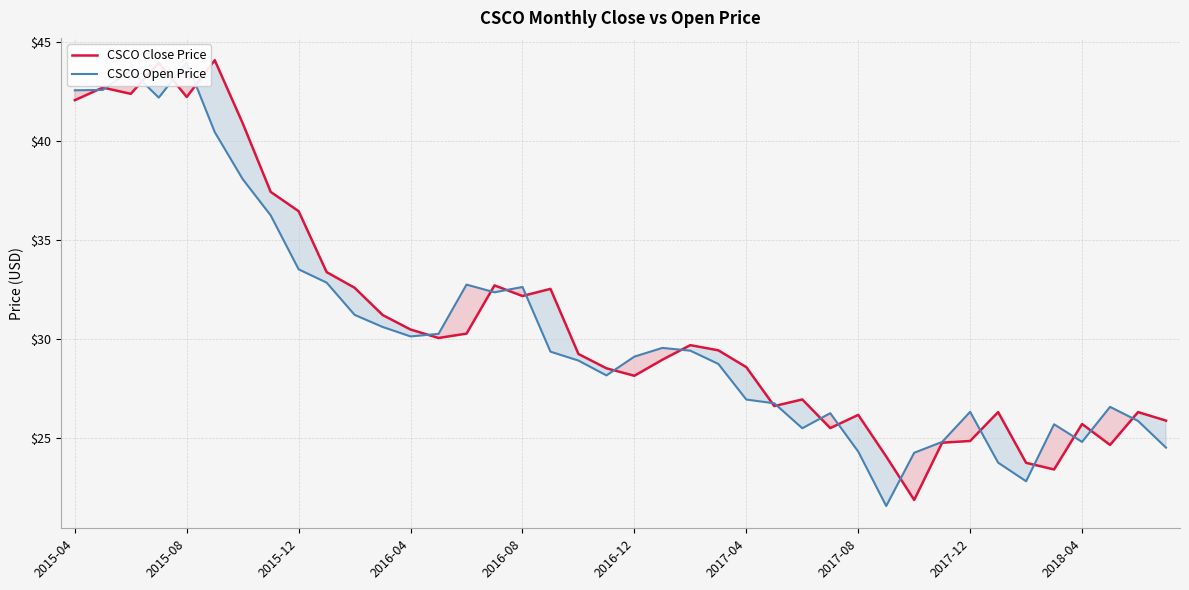

The value of CSCO Close Price at 2017-04 is 44.3. True or false?

False